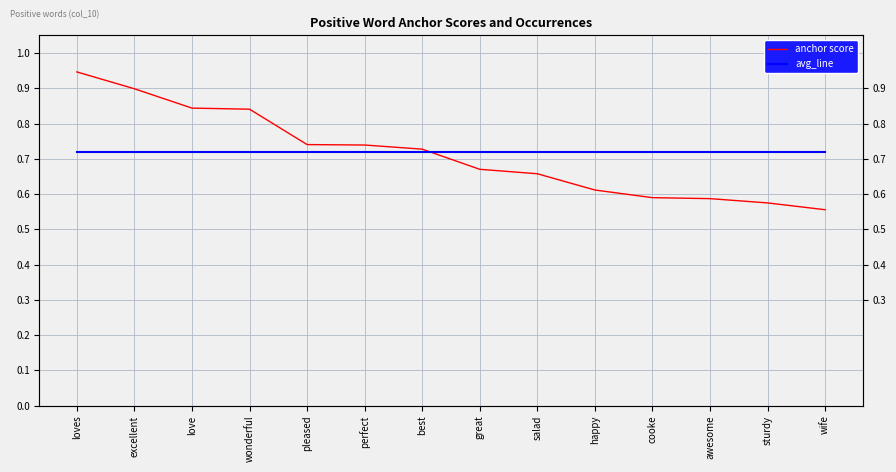

What is the label of the 3rd point from the left?

love